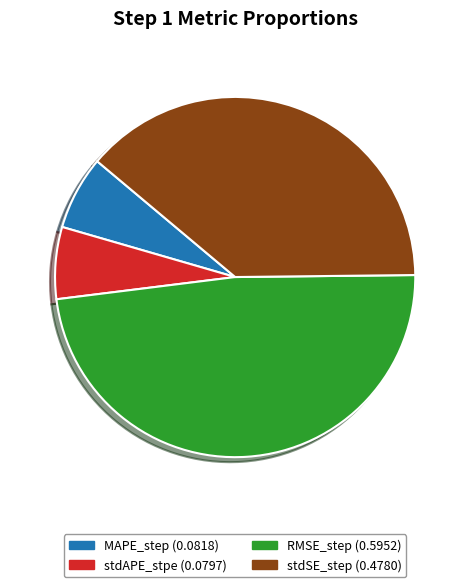

Do RMSE_step and MAPE_step together represent more than half of the pie?

Yes